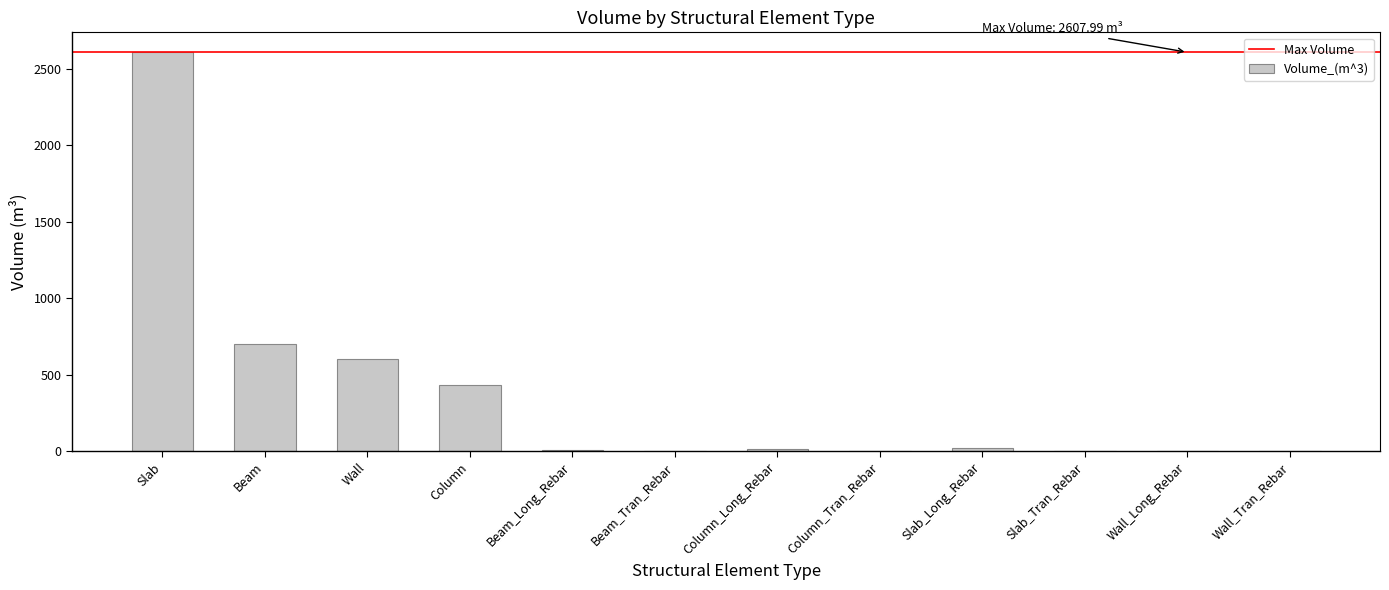

The chart shows a value of 207.3 at Column. True or false?

False